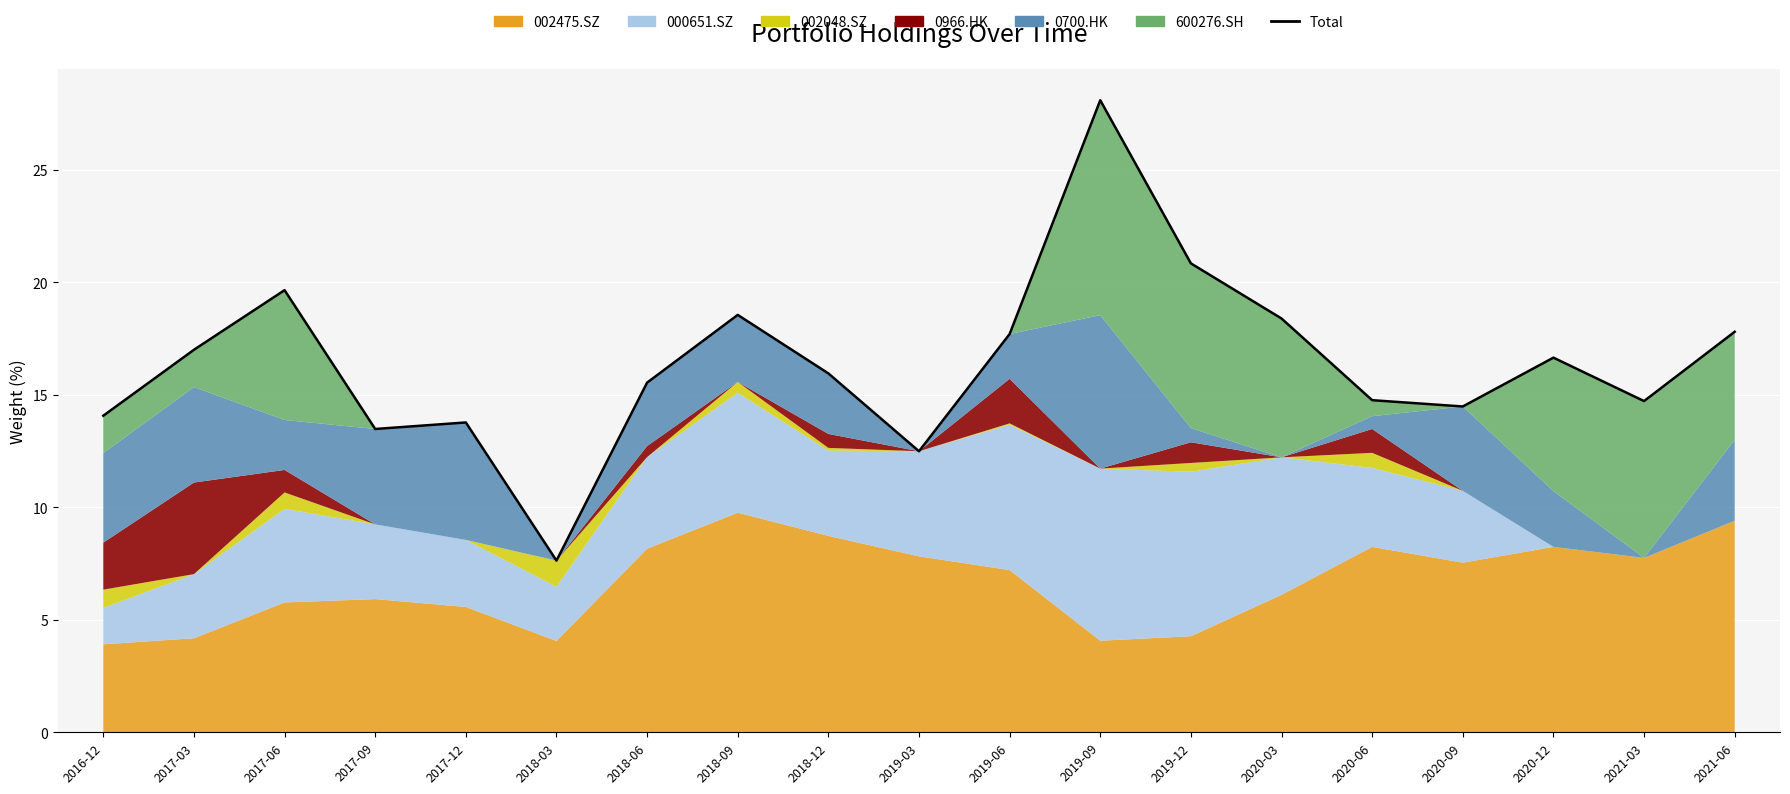

What is the label of the 1st point from the right?

2021-06